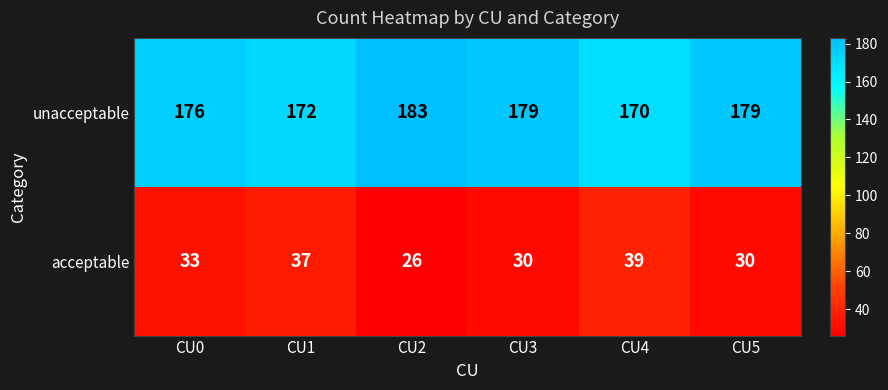

Reading left to right, extract all data points from this chart.

unacceptable: CU0=176	CU1=172	CU2=183	CU3=179	CU4=170	CU5=179
acceptable: CU0=33	CU1=37	CU2=26	CU3=30	CU4=39	CU5=30